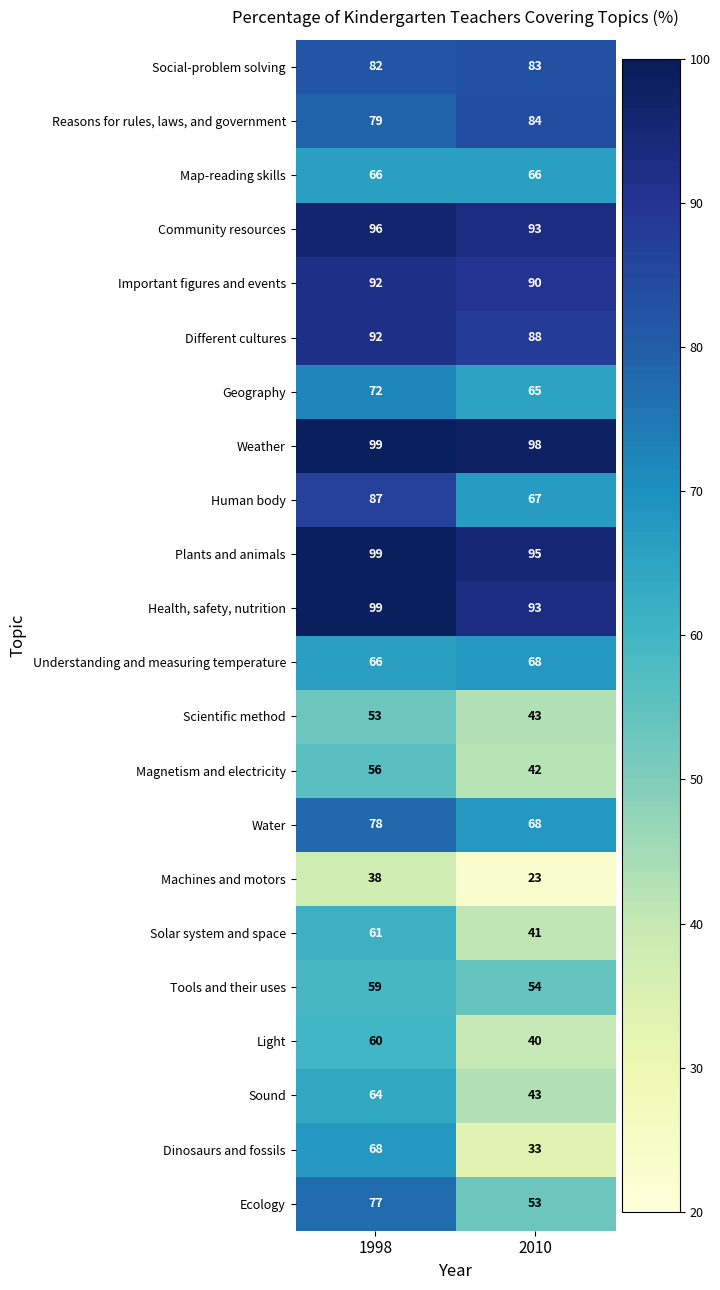

Which series has the widest spread of values?

Dinosaurs and fossils